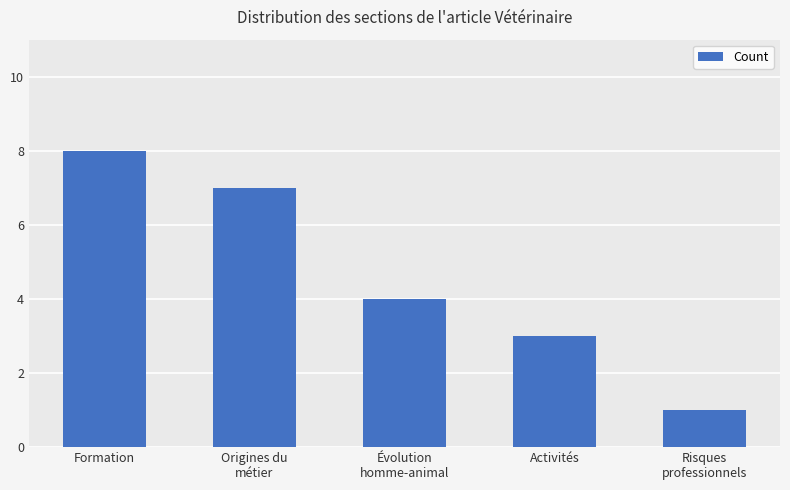

Where is the data nearest to the value 4?

Évolution
homme-animal